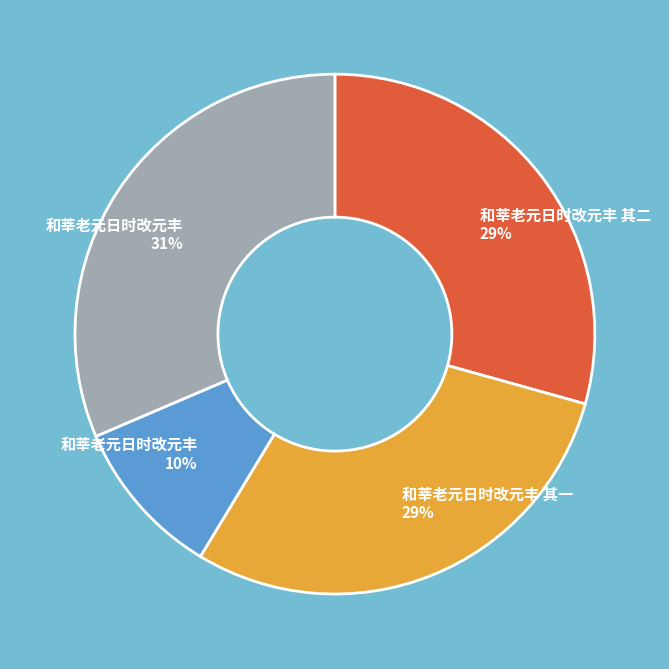

To the nearest percent, what is the average slice percentage?

25%